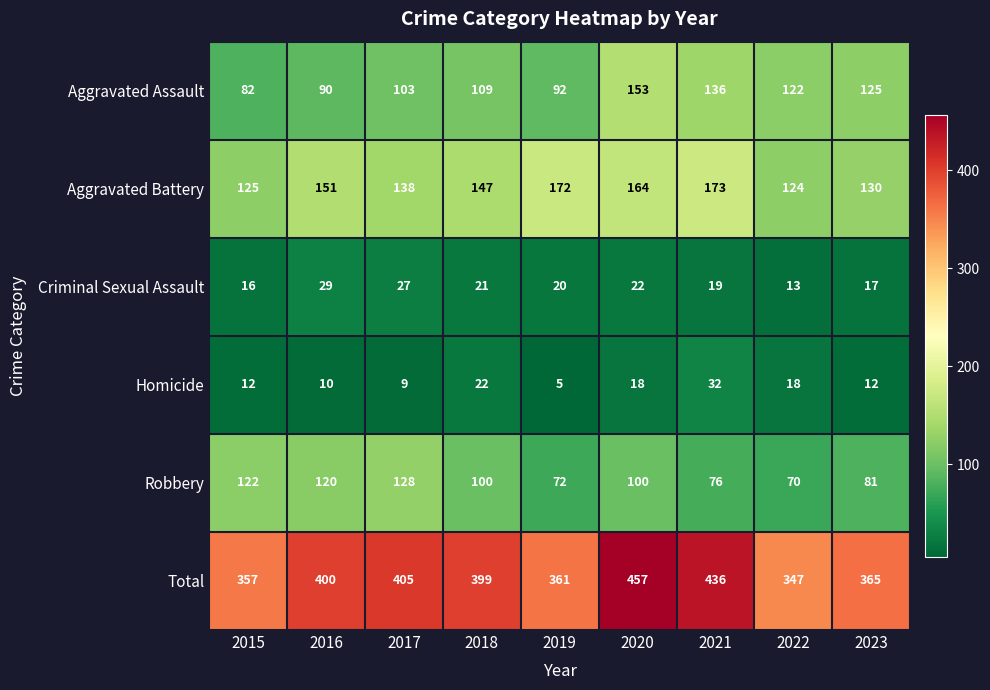

Rank the series by their maximum value, from lowest to highest.

Criminal Sexual Assault, Homicide, Robbery, Aggravated Assault, Aggravated Battery, Total